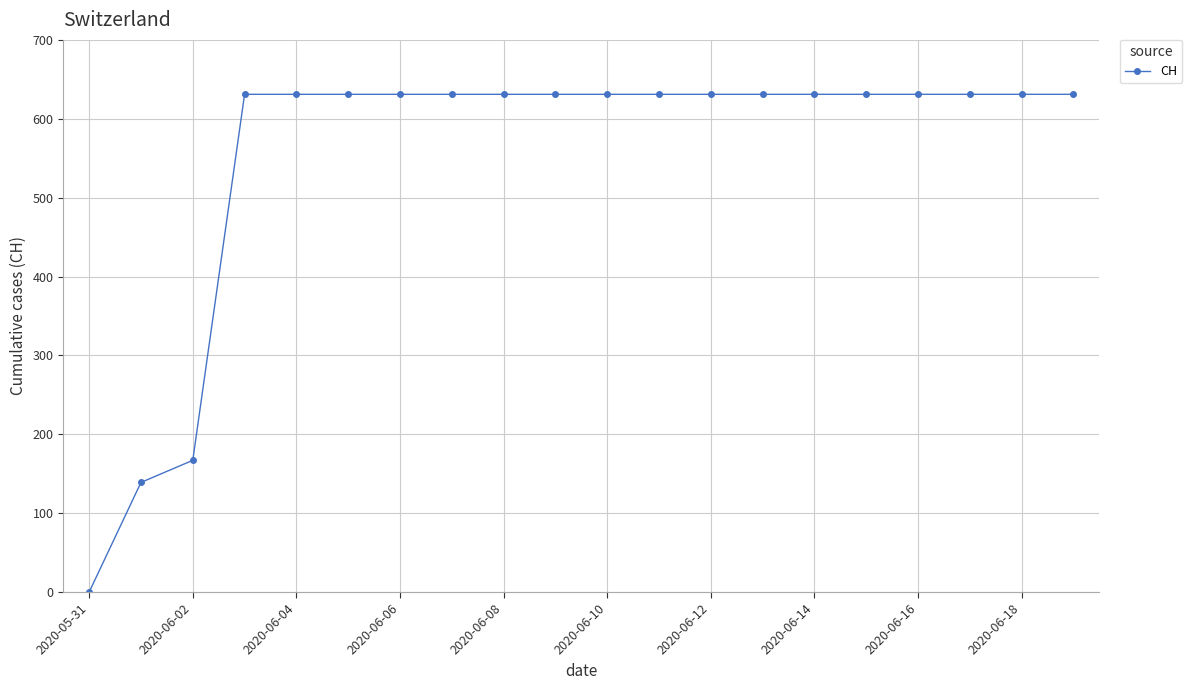

What is the difference between the second highest and second lowest values?

492